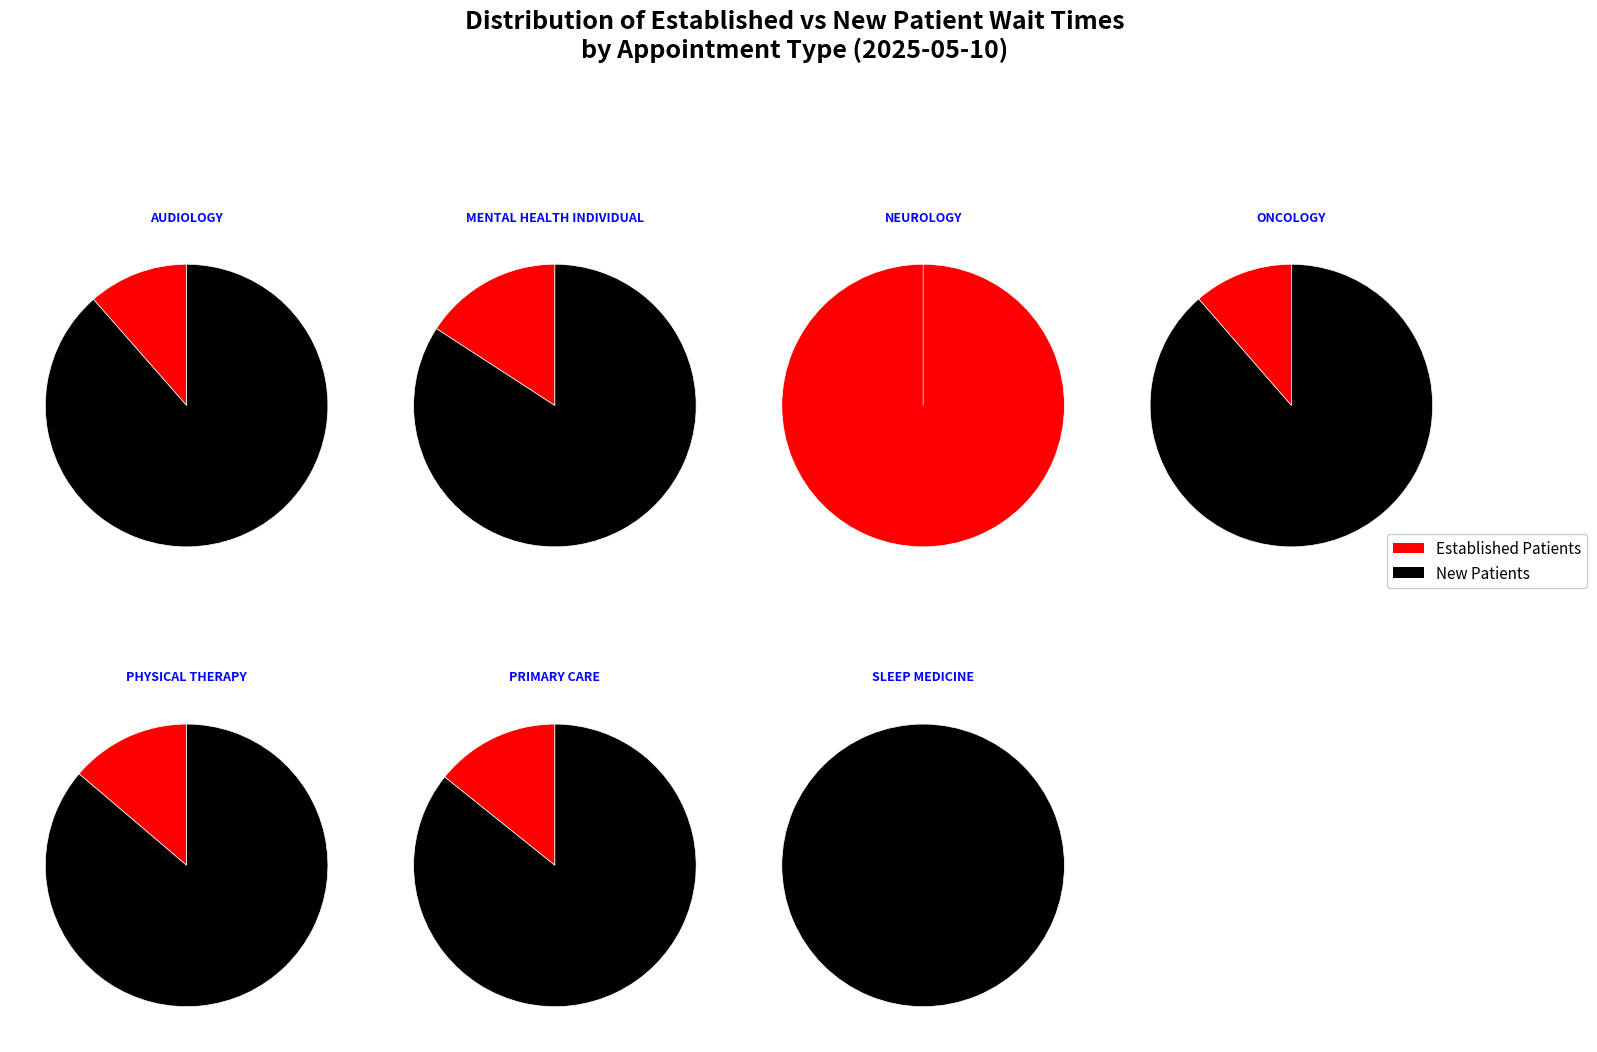

What is the majority slice?

NEUROLOGY